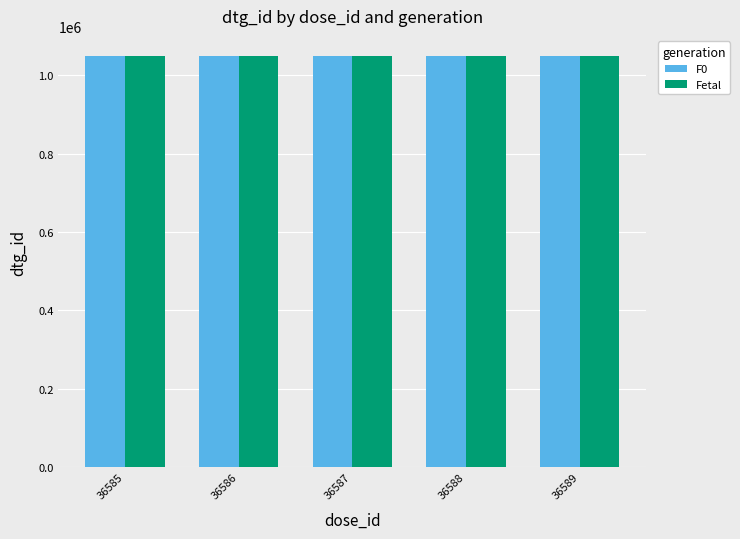

What is the sum of all Fetal values?

5240410